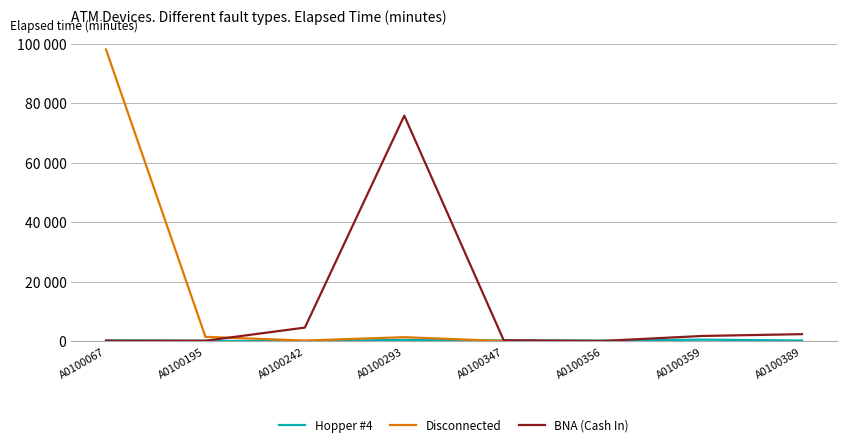

How many lines are shown in the chart?

3